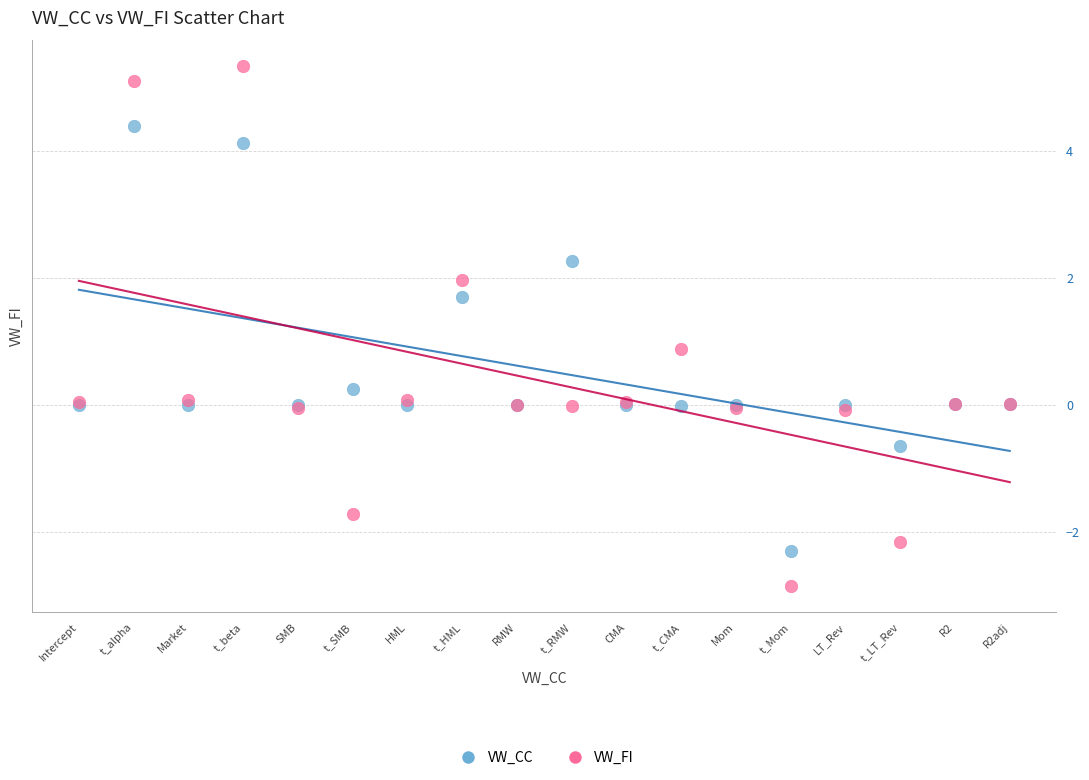

In the VW_FI series, what Y value is closest to 1?

0.9